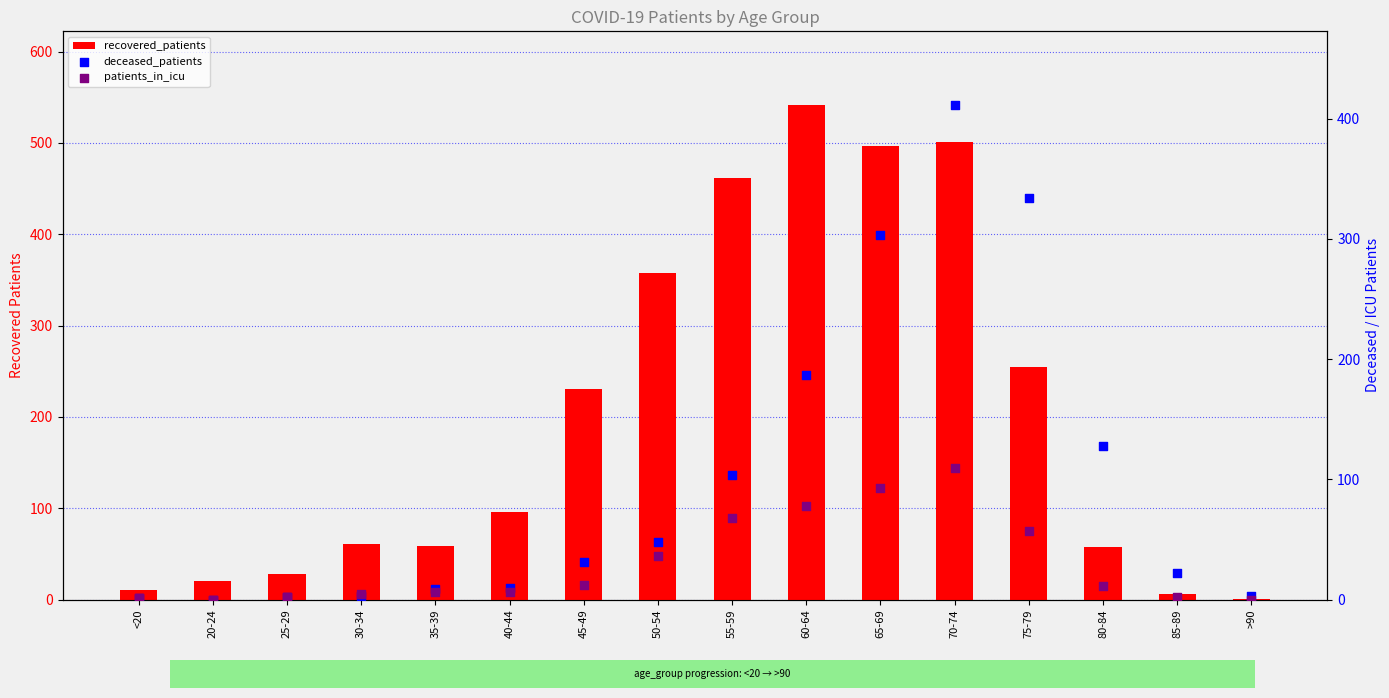

Which series reaches the maximum Y coordinate?

recovered_patients